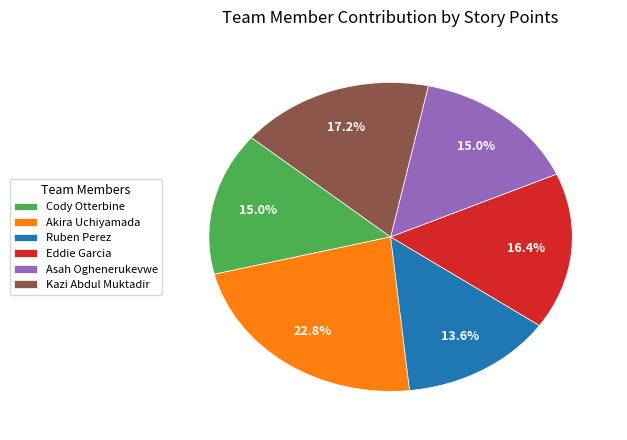

How much of the chart is everything except Akira Uchiyamada?

77.2%